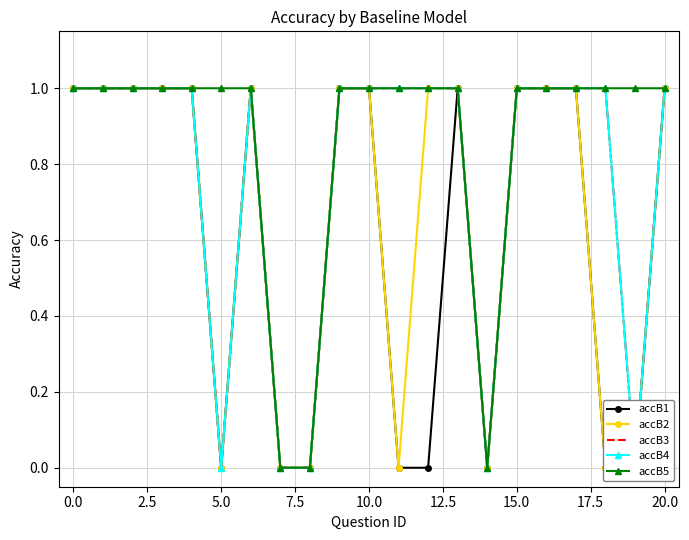

True or false: accB5 has a value of 2 at 15.0.

False